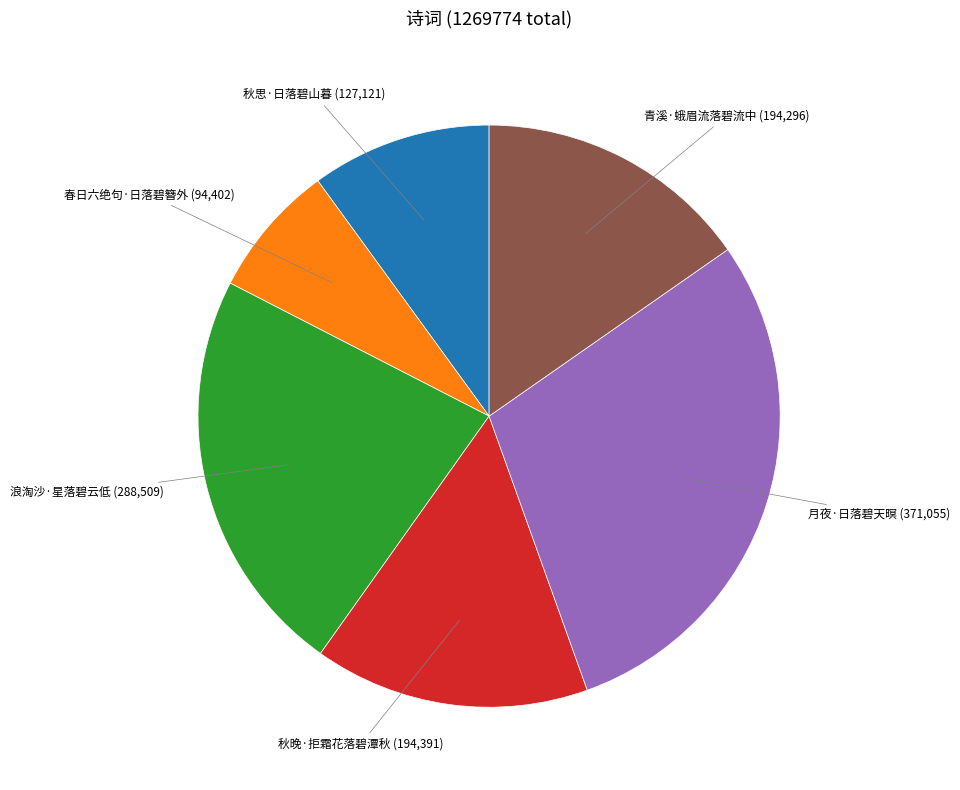

How many segments does this pie chart have?

6